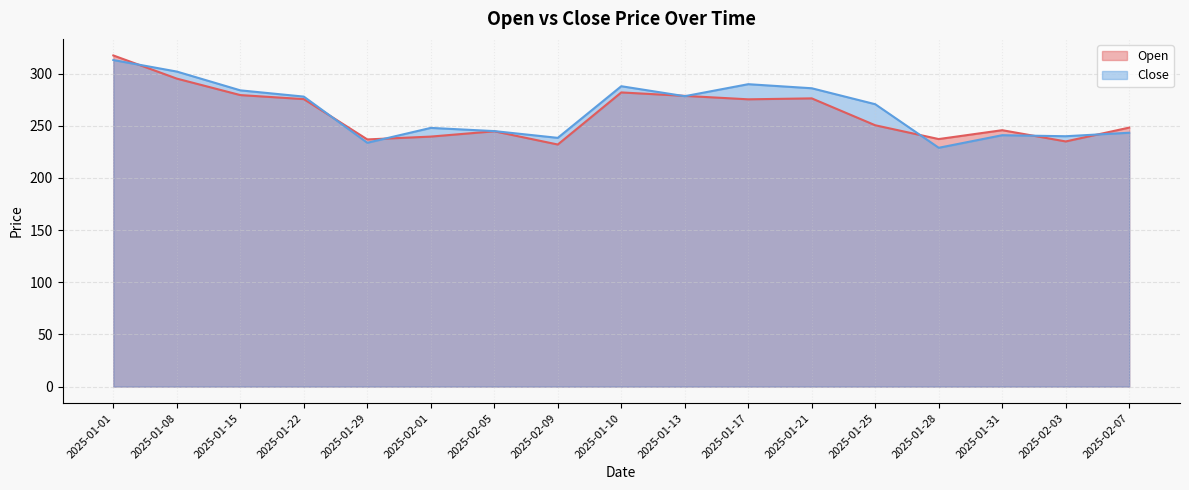

How many lines are shown in the chart?

2